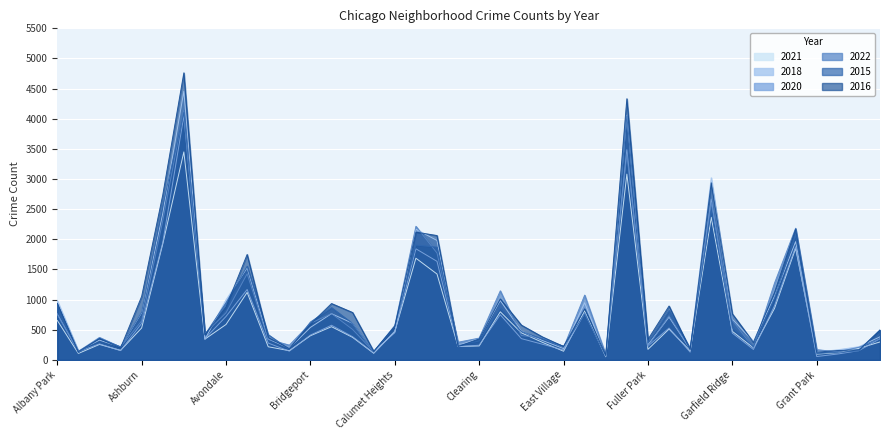

How many interior local valleys does the 2015 series have?

12